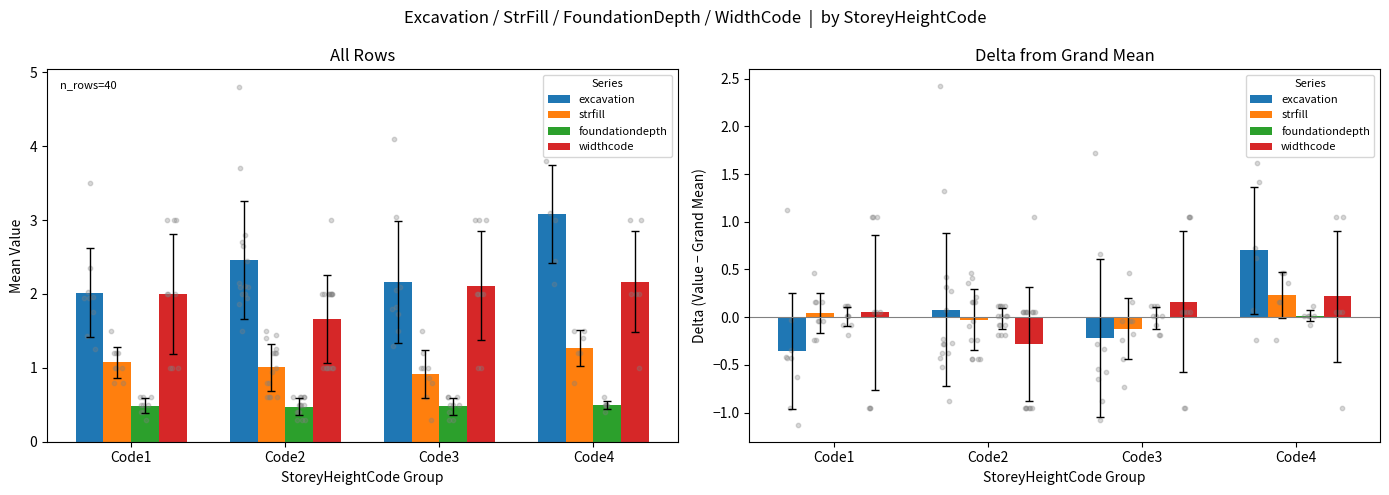

At which category is the sum across all series the highest?

Code4